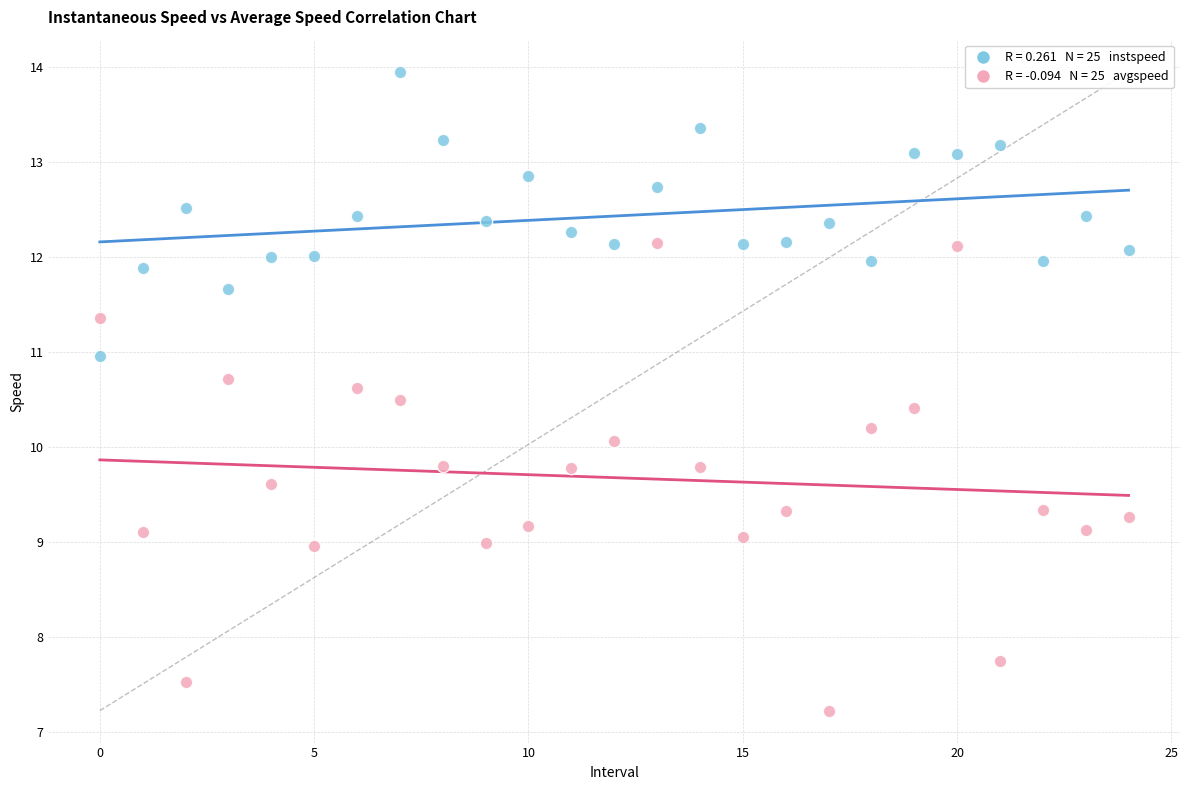

Across all data points, what is the range of Y values (max minus min)?

6.7